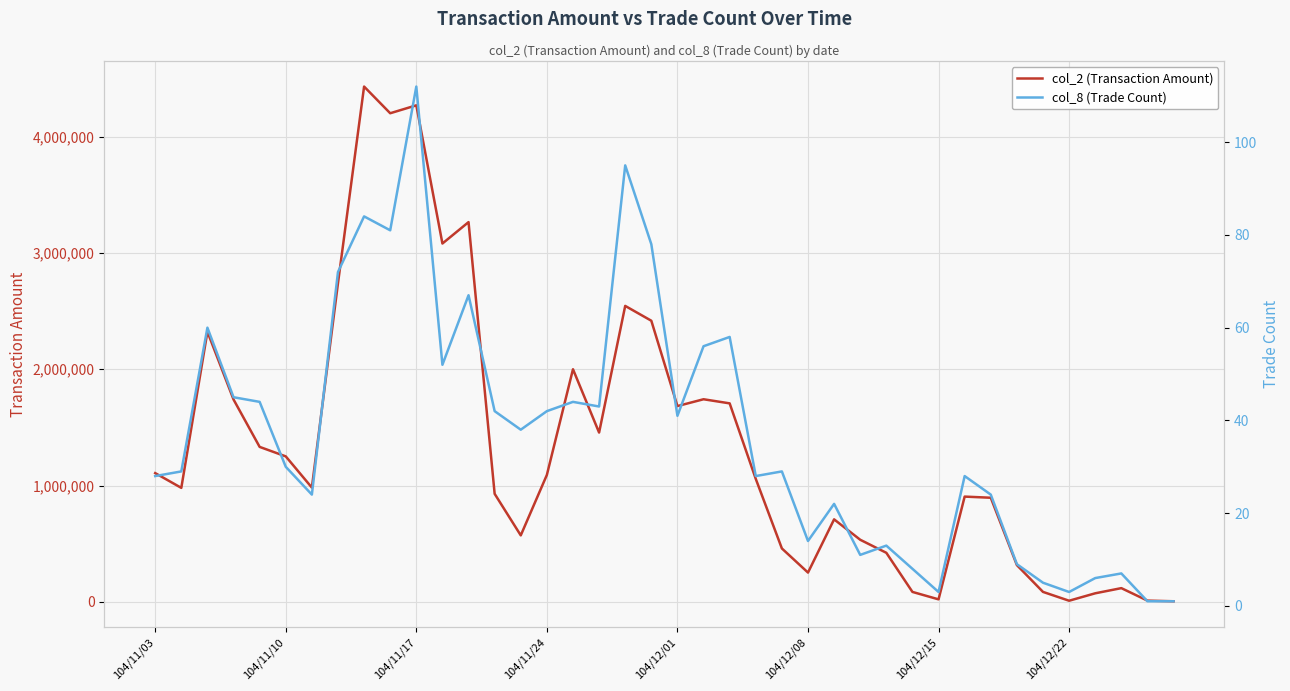

What are all the series names shown in the legend?

col_2 (Transaction Amount), col_8 (Trade Count)